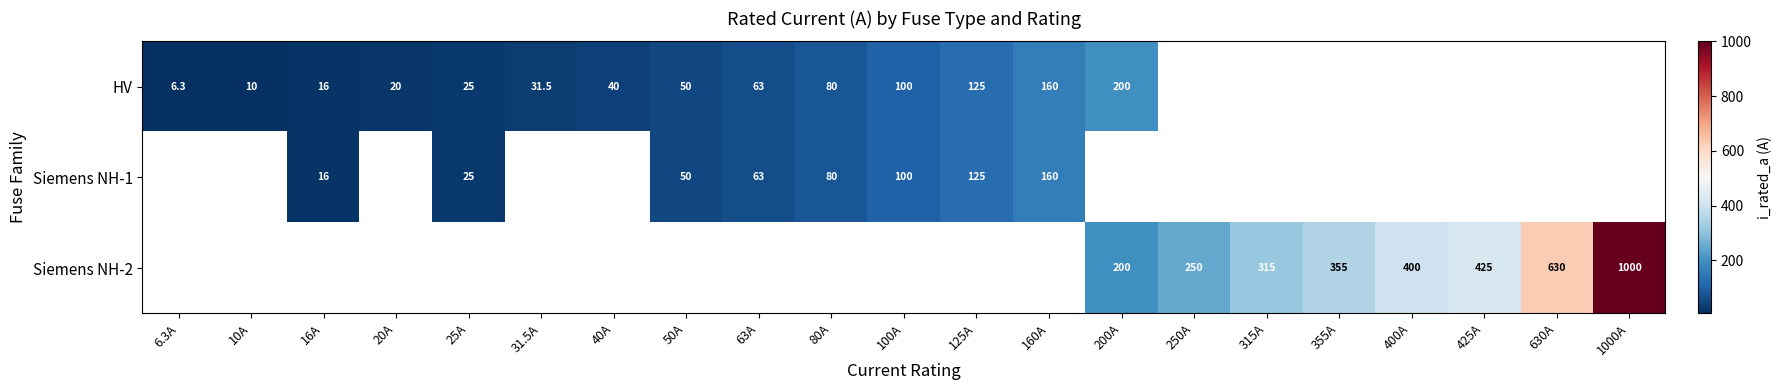

Is it true that HV equals 100.0 at 100A?

True